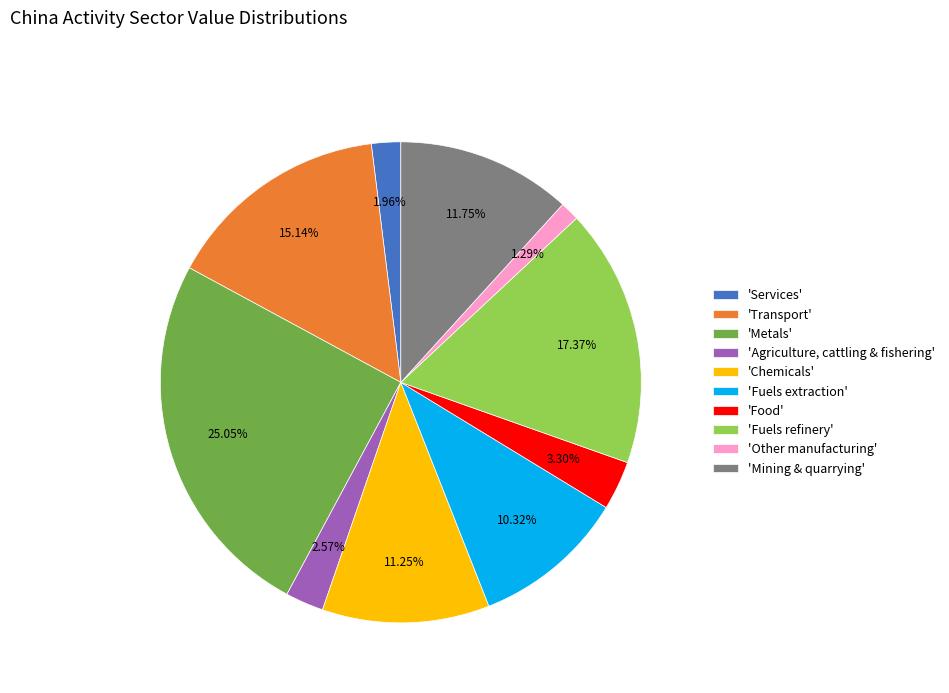

Is there any slice that represents more than half of the pie?

No